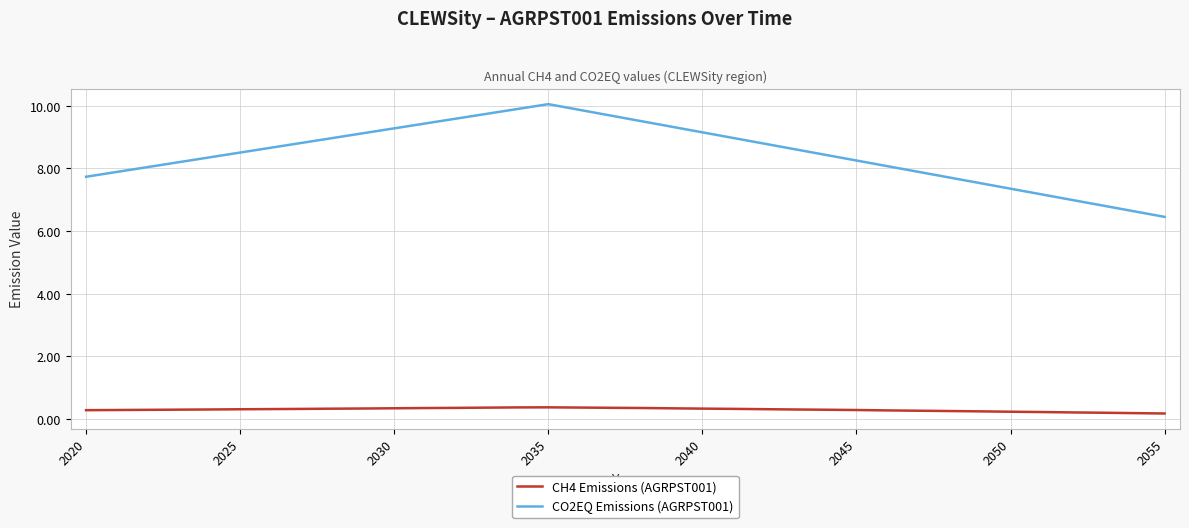

What is the highest value of the CH4 Emissions (AGRPST001) series?

0.4